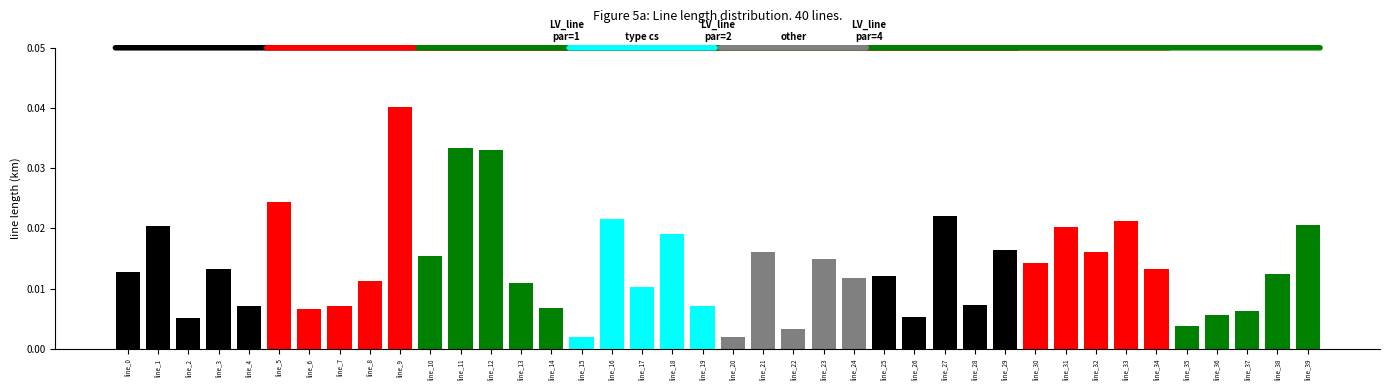

What is the sum of all values?

0.6